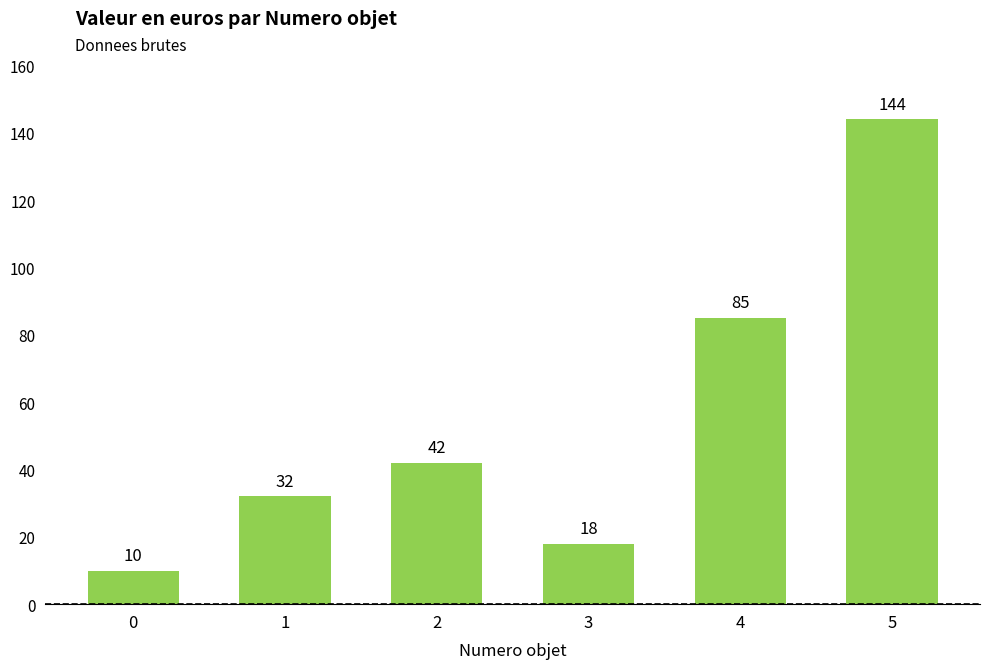

The chart shows a value of 144 at 5. True or false?

True